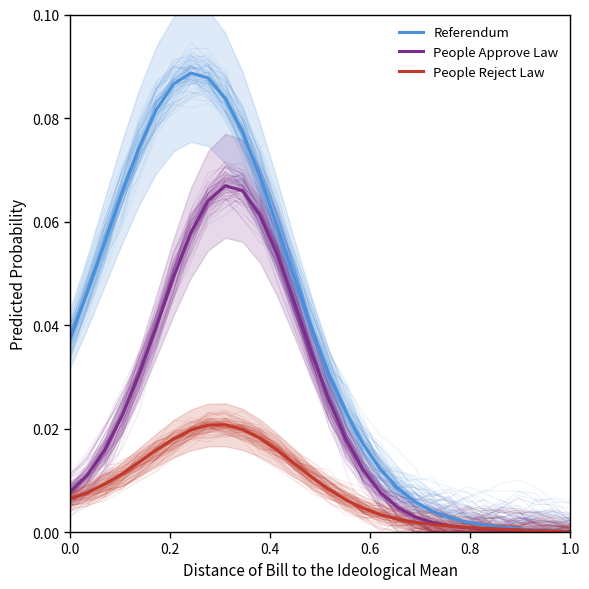

Which series has the widest spread of values?

Referendum